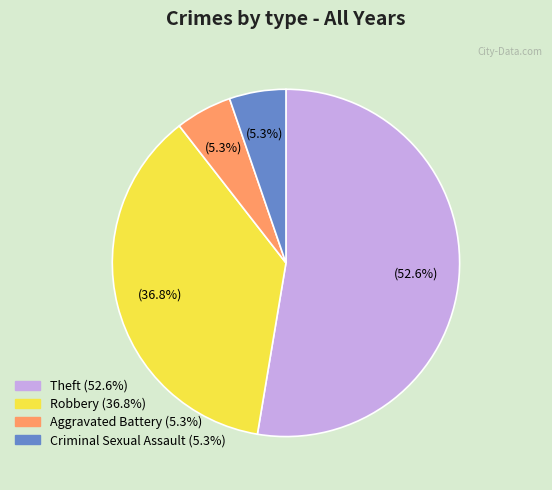

Is there a majority slice in this chart?

Yes